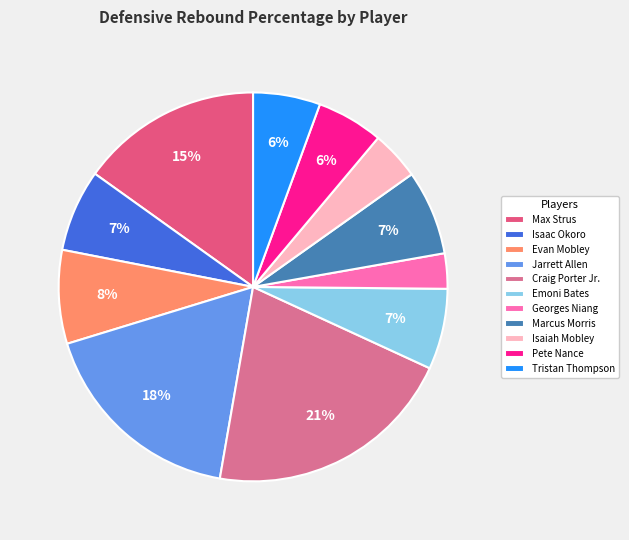

To the nearest percent, what percentage of the pie is Jarrett Allen?

18%